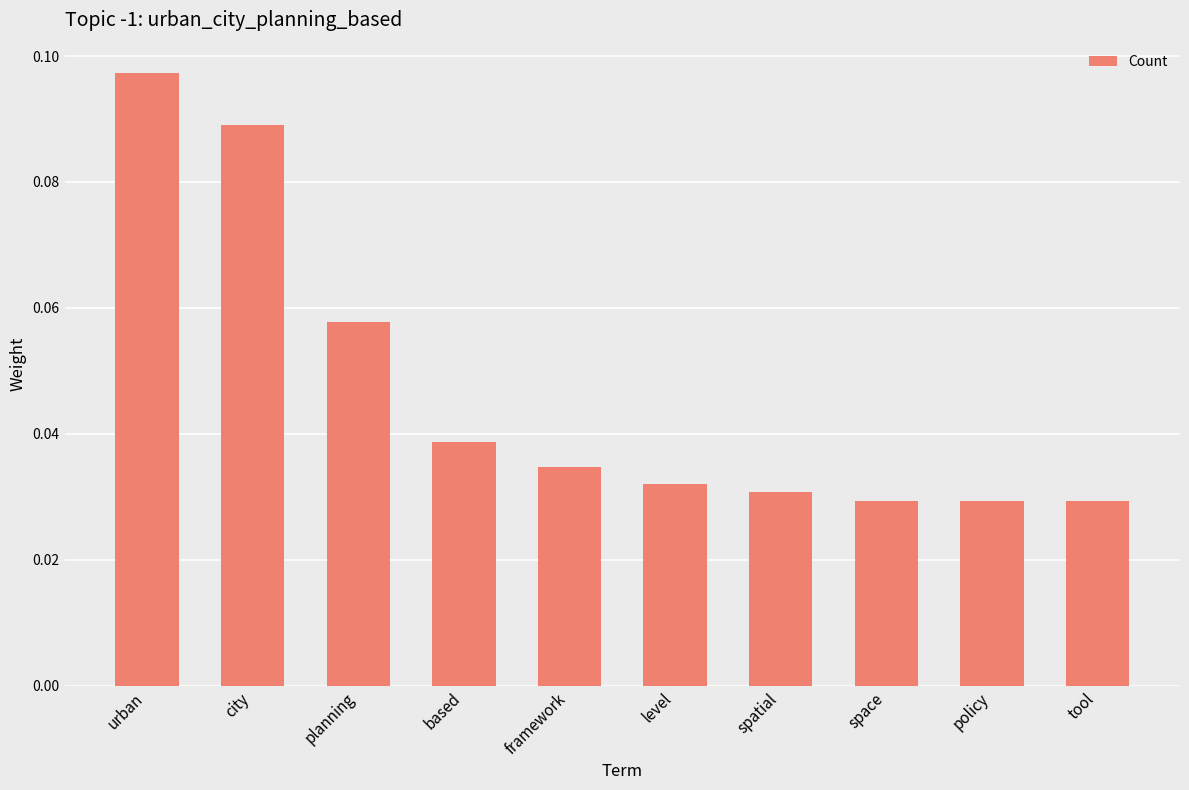

Count the values in the range 0 to 1.

10